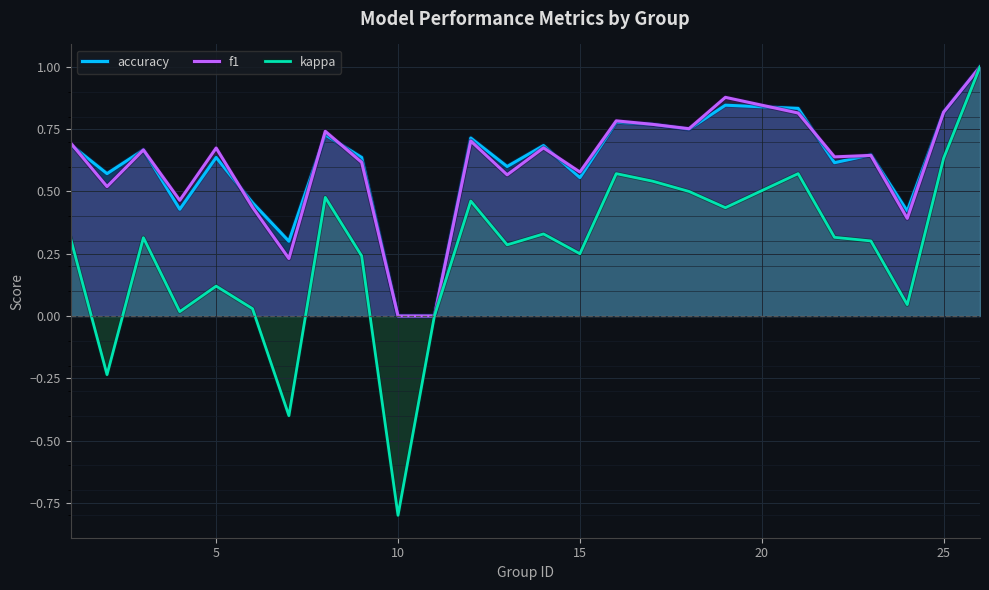

Which series has the largest range (max minus min)?

kappa